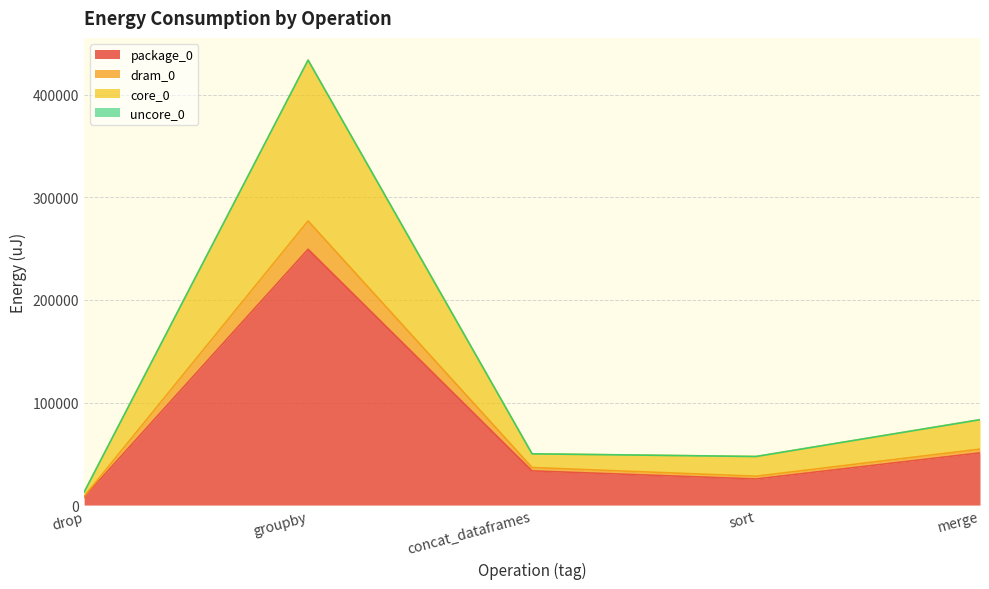

At which category is the sum across all series the highest?

groupby